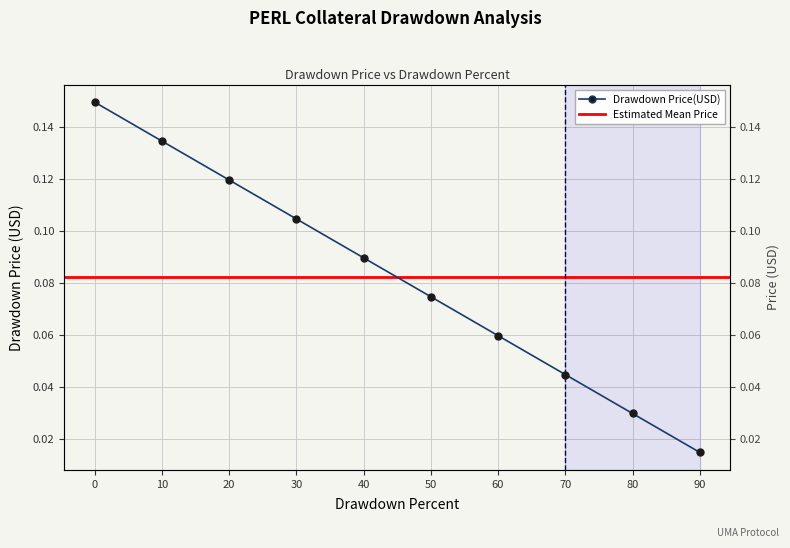

Reading left to right, what are all the values shown in this chart?

0.1	0.1	0.1	0.1	0.1	0.1	0.1	0.0	0.0	0.0